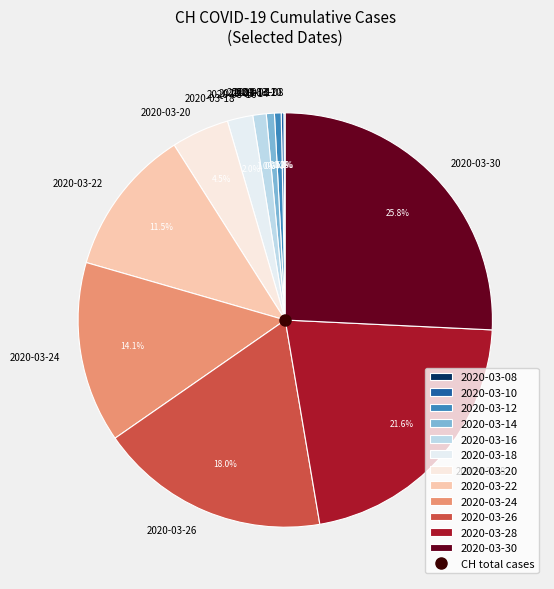

Which category has the biggest portion of the pie?

2020-03-30